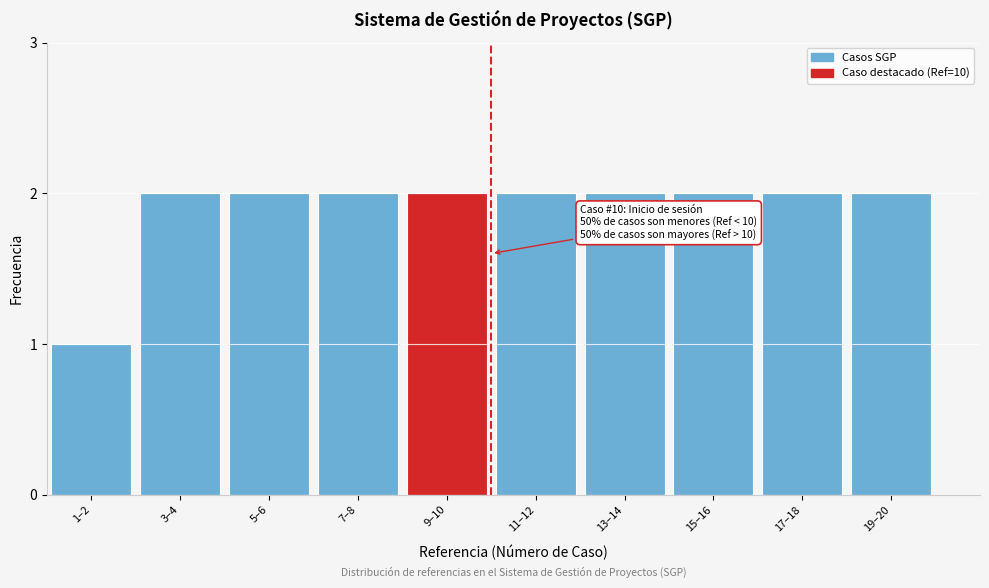

Reading right to left, transcribe all the data shown in this chart.

2	2	2	2	2	2	2	2	2	1